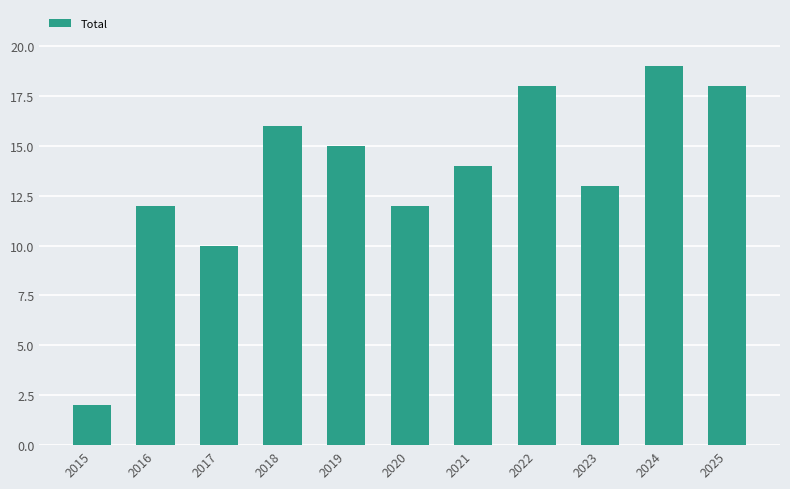

The value at 2019 is 15. True or false?

True